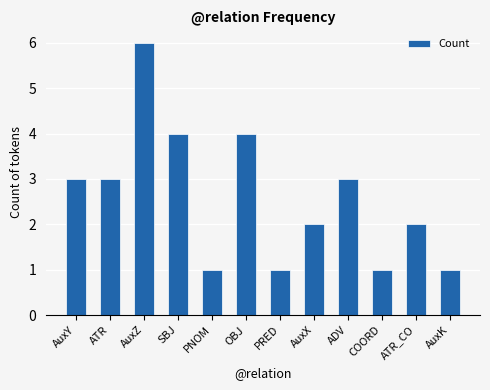

How many series are shown in this chart?

1